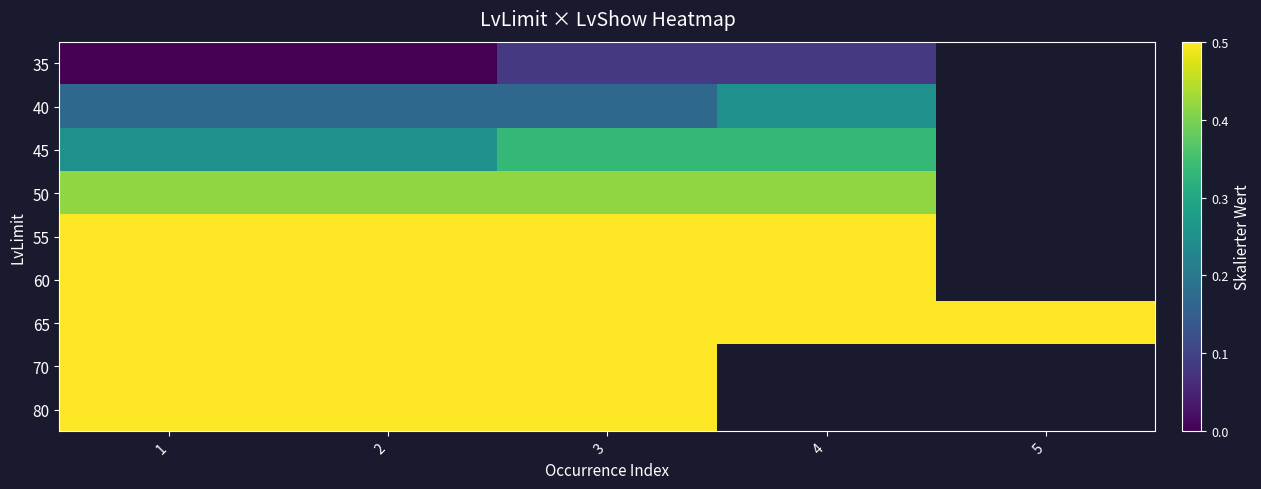

Read the 80 value at 2.

1.0